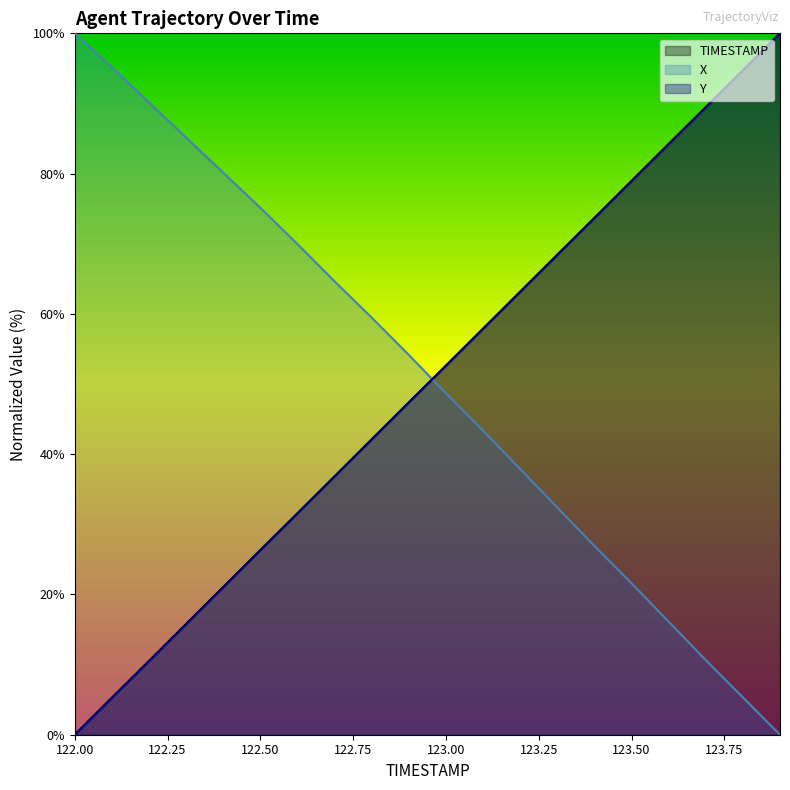

At which label does TIMESTAMP reach its peak?

123.9